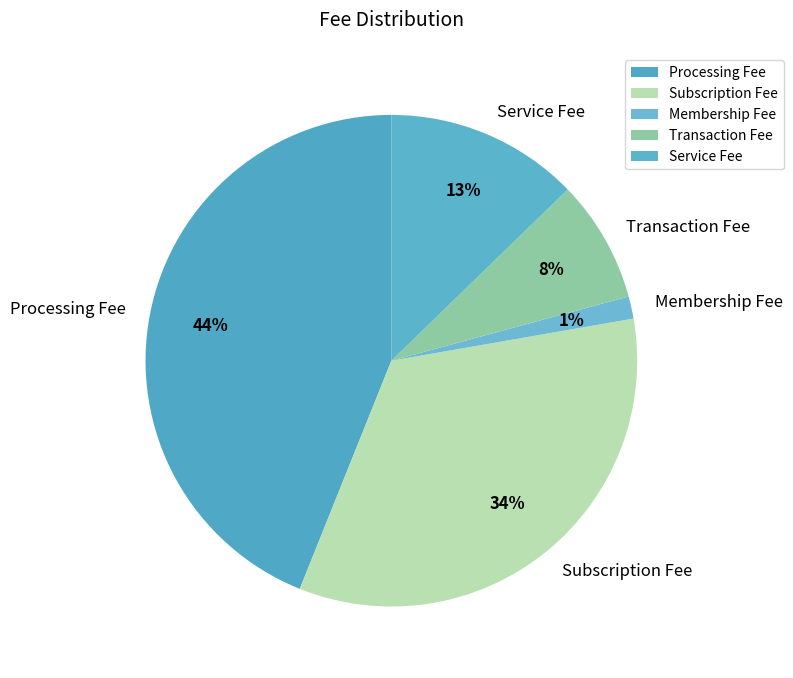

Is the sum of Membership Fee and Subscription Fee greater than half?

No